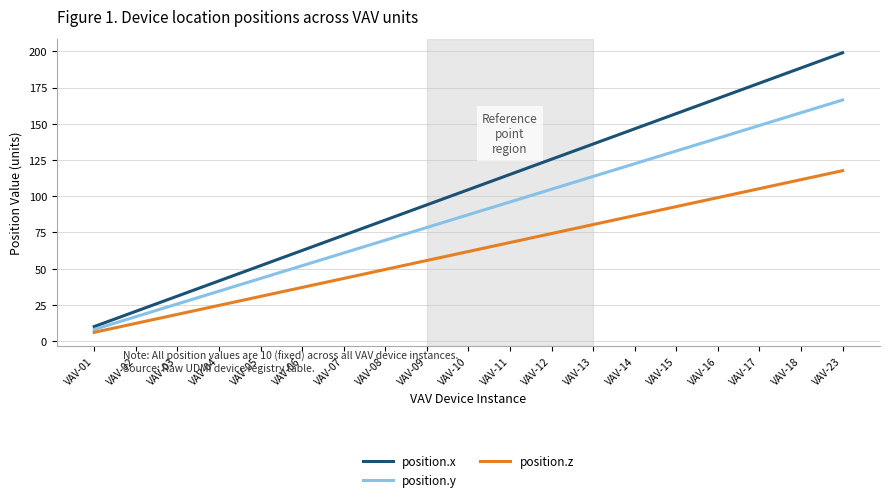

True or false: position.z has a value of 117.6 at VAV-23.

True